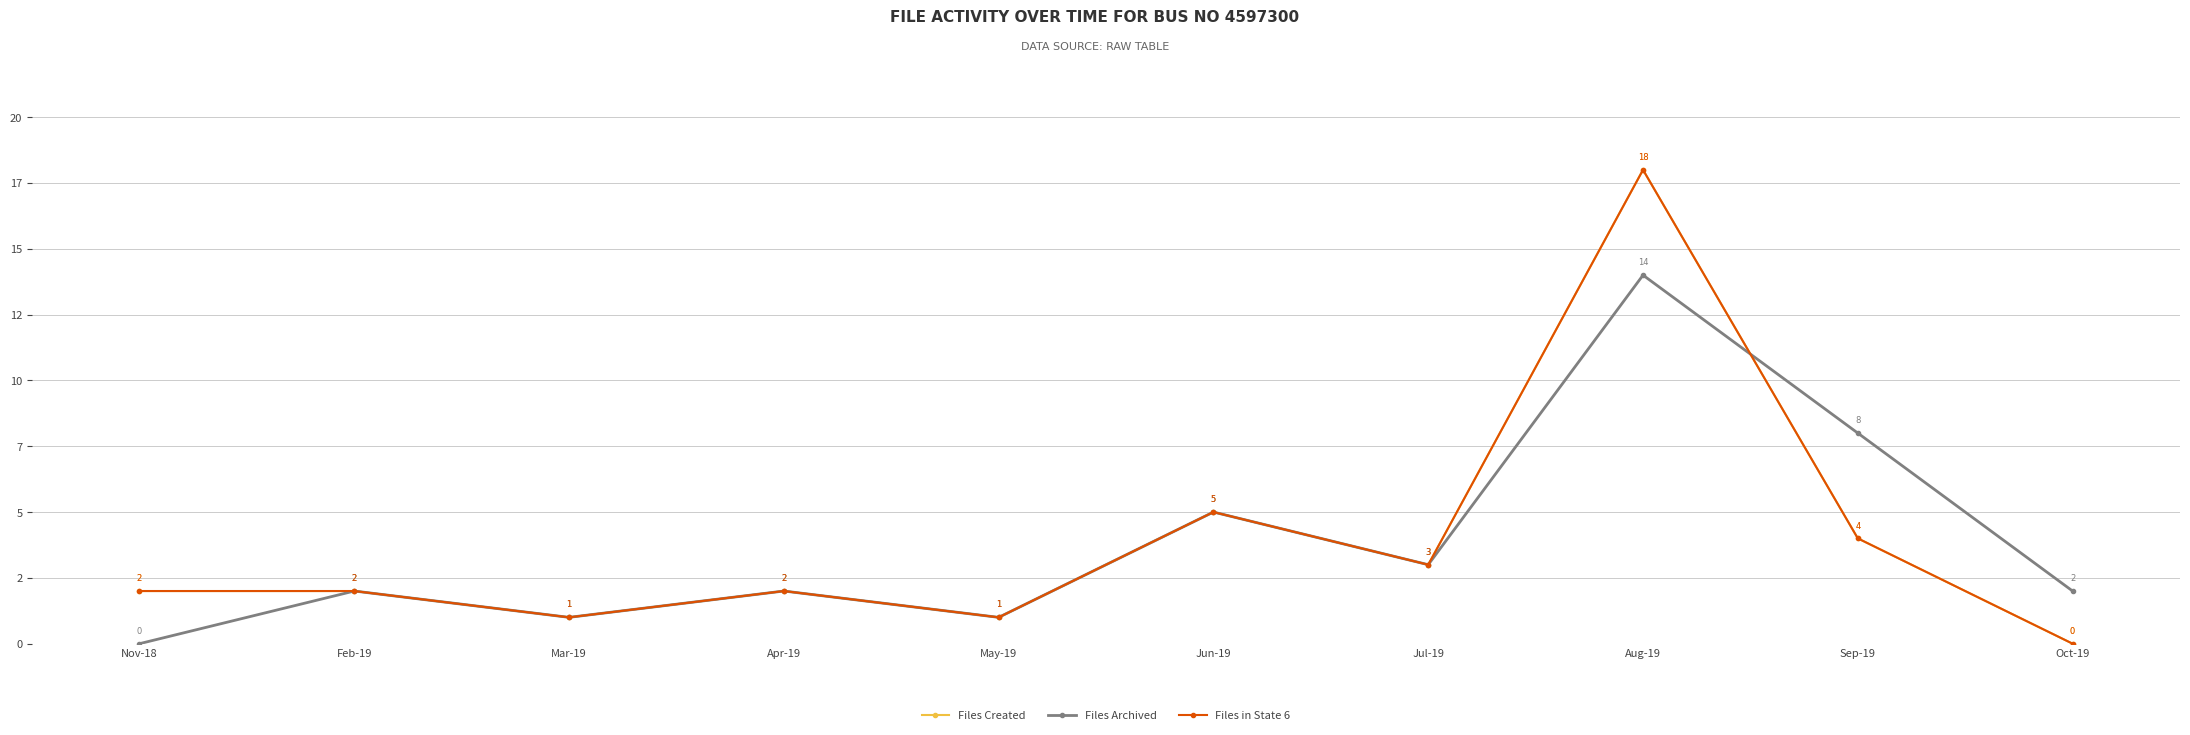

Is it true that Files Archived equals 4 at Sep-19?

False